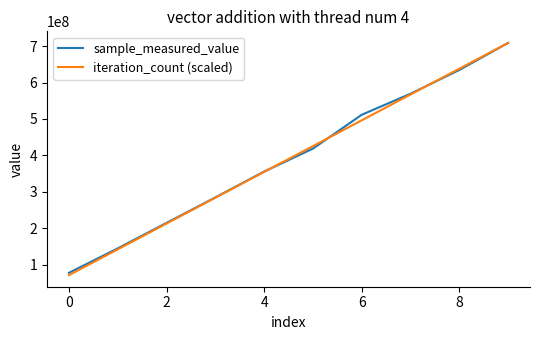

Which series has the largest range (max minus min)?

iteration_count (scaled)